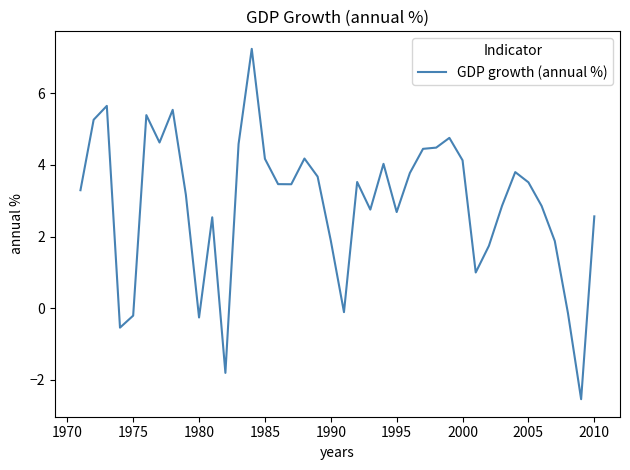

What is the difference between the maximum and minimum values?

9.8